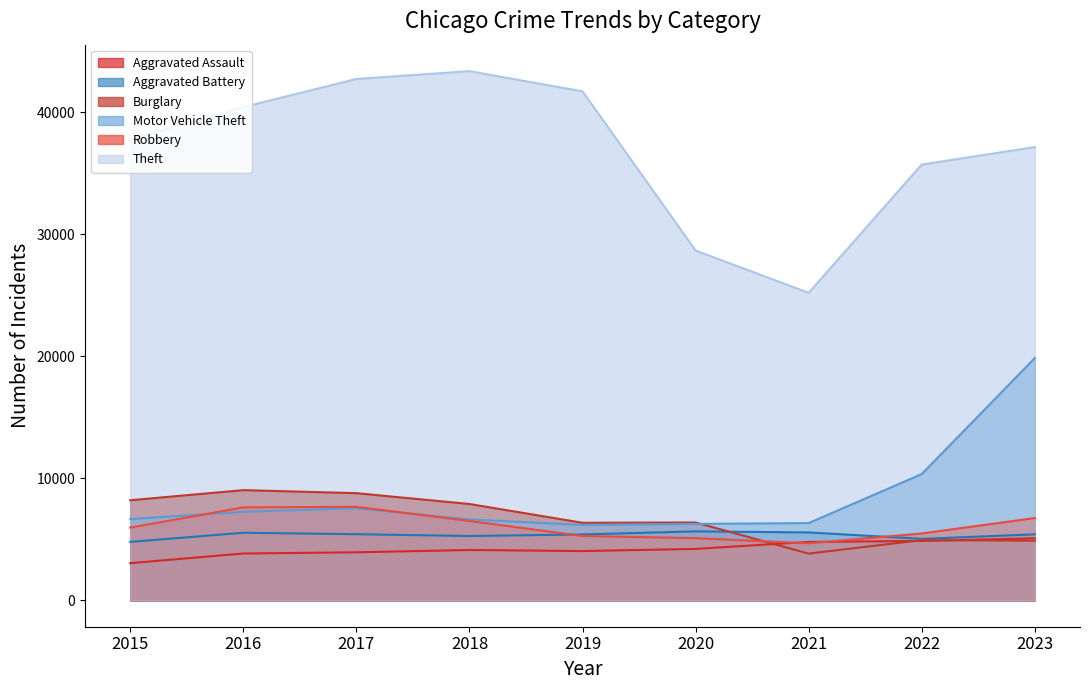

Rank the categories by Robbery value from lowest to highest.

2021, 2020, 2019, 2022, 2015, 2018, 2023, 2016, 2017